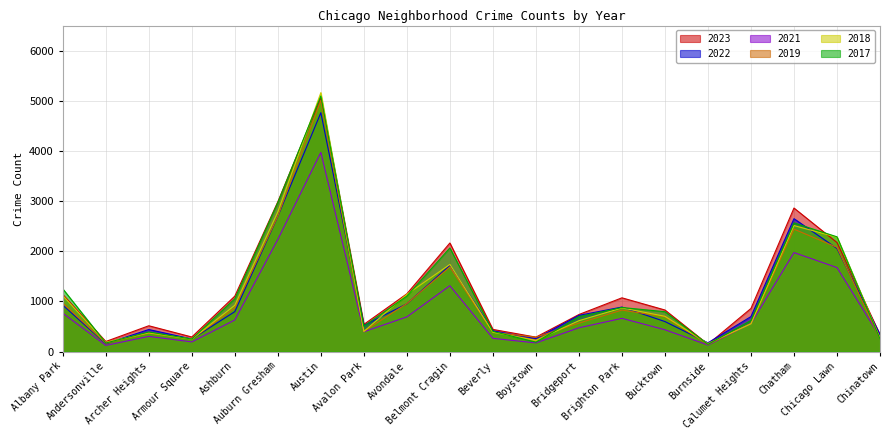

What is the approximate value of 2019 at Bucktown, to the nearest 50?

700